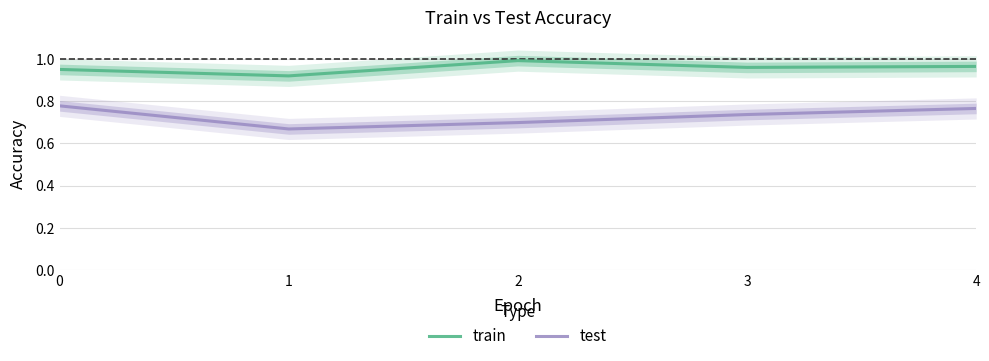

Read the test value at 0.

0.8